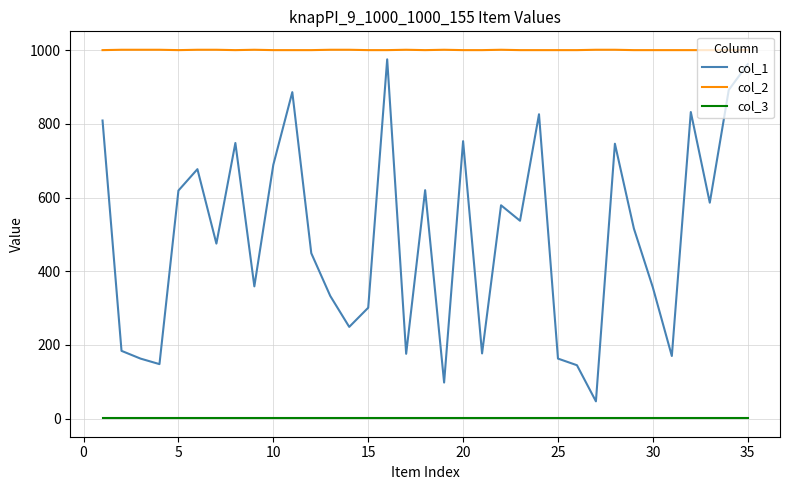

How many lines are shown in the chart?

3